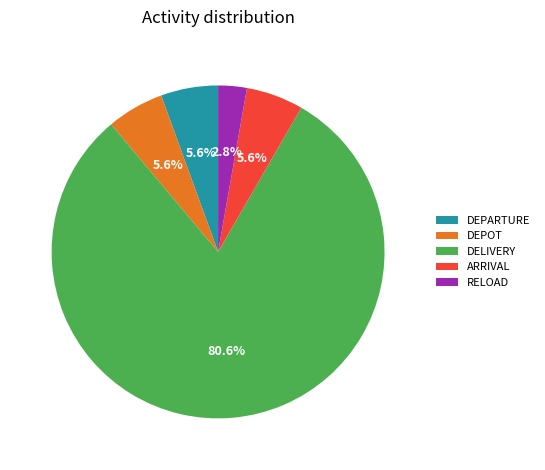

Does RELOAD represent more than half of the total?

No